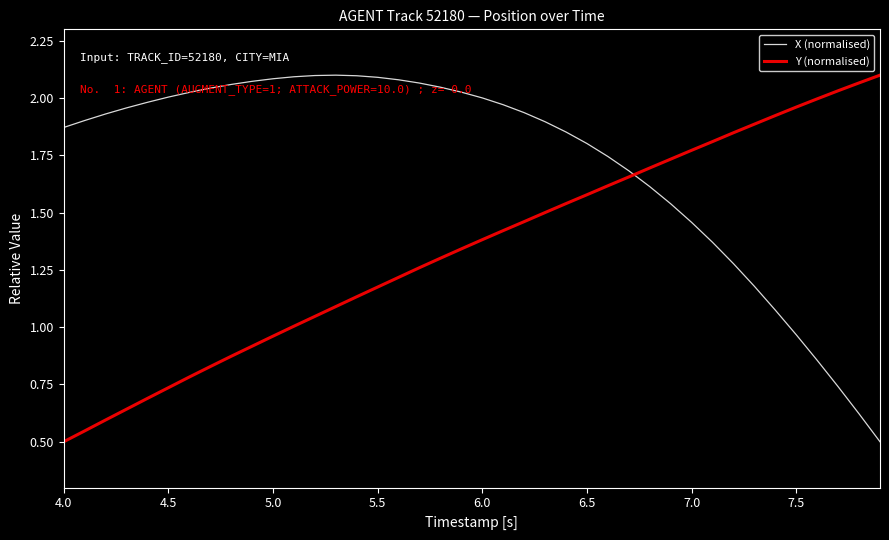

After their last crossing, which series has the higher values: X (normalised) or Y (normalised)?

Y (normalised)